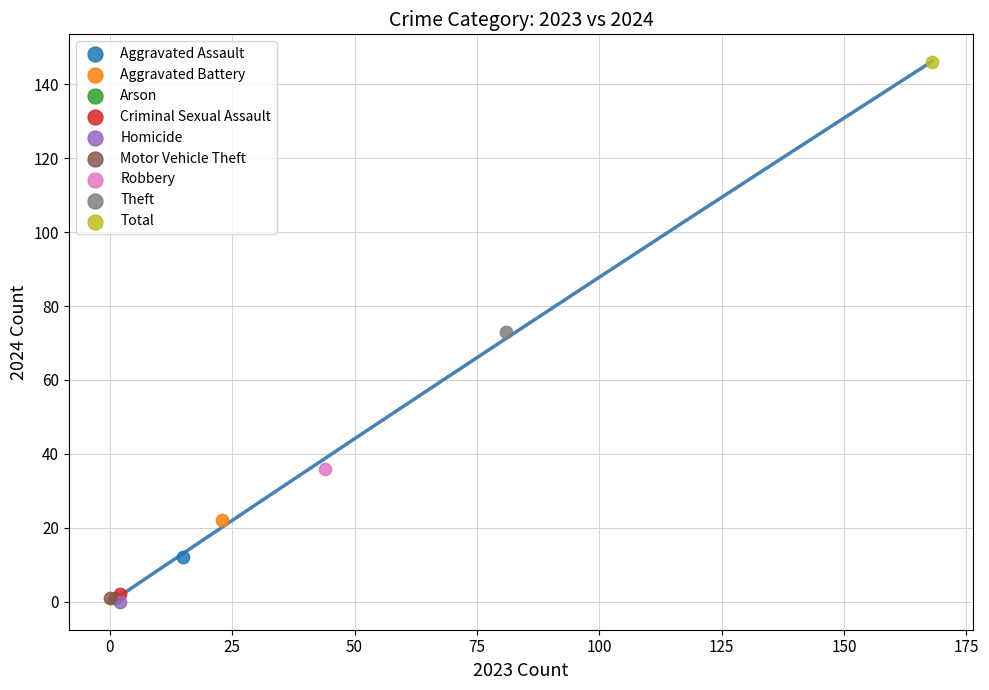

Which series reaches the maximum Y coordinate?

Total